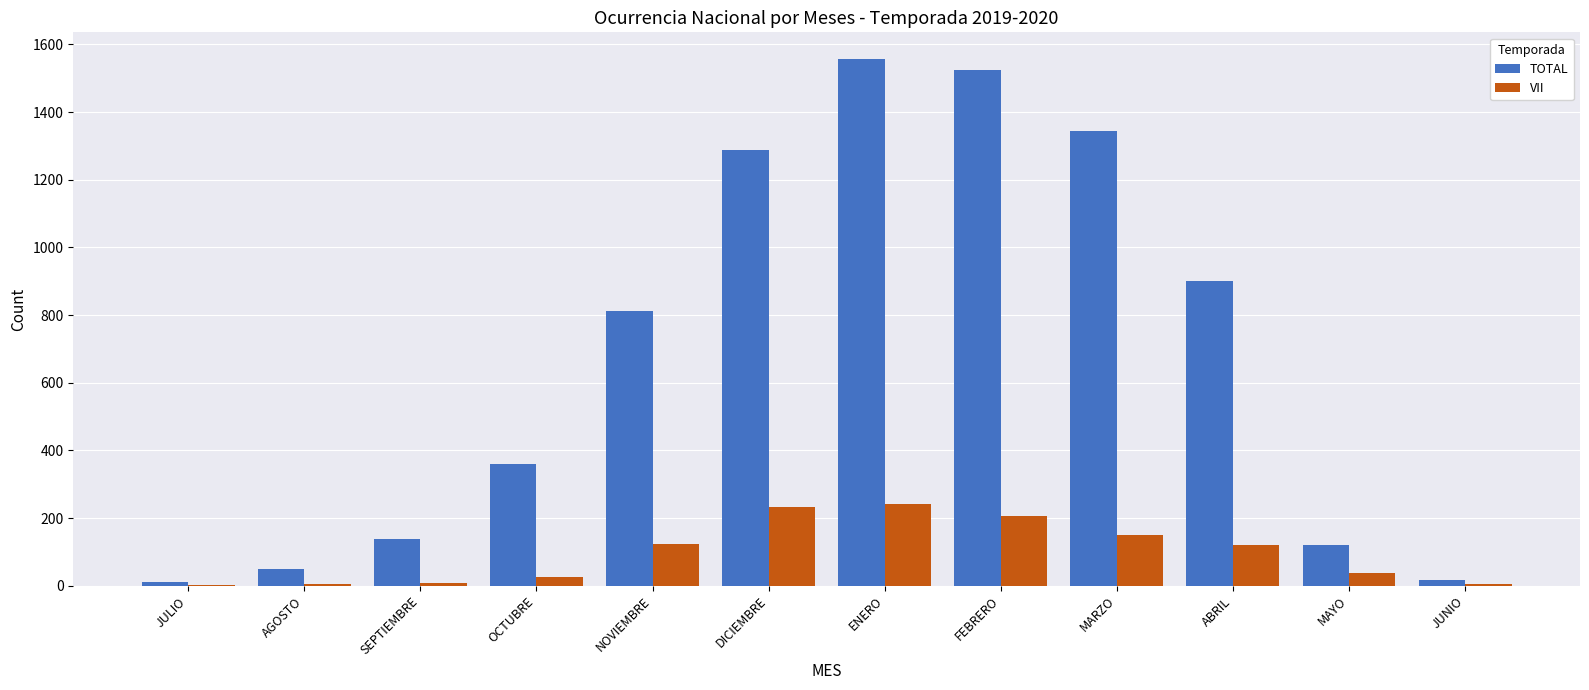

Where does the VII series first go above 121?

NOVIEMBRE